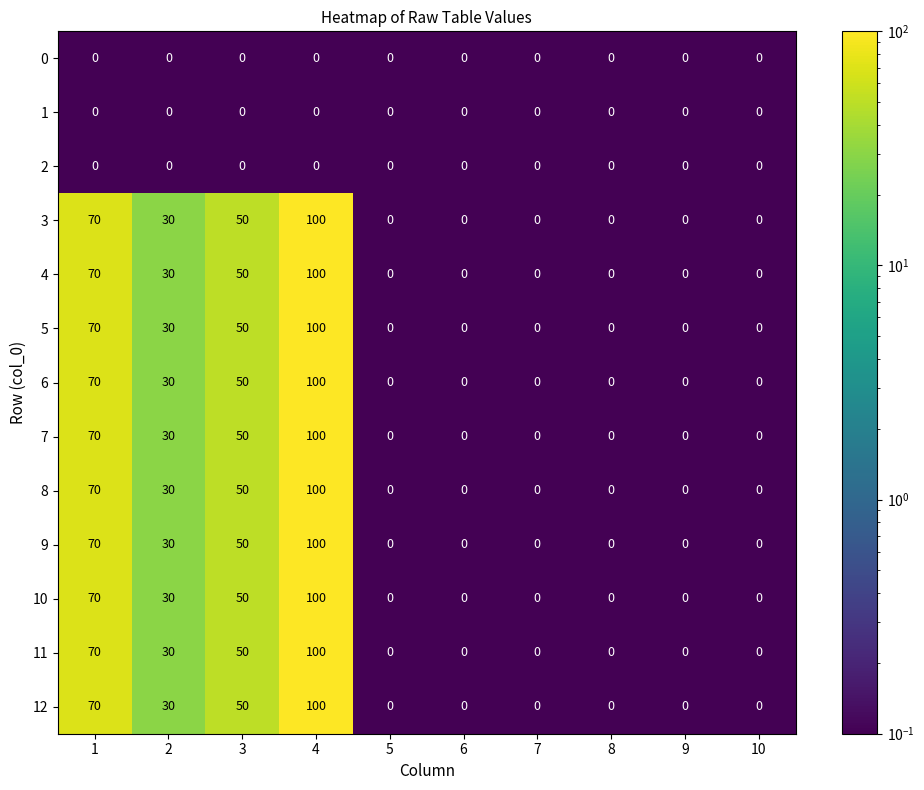

Count the 4 values in the range 0 to 50.

8